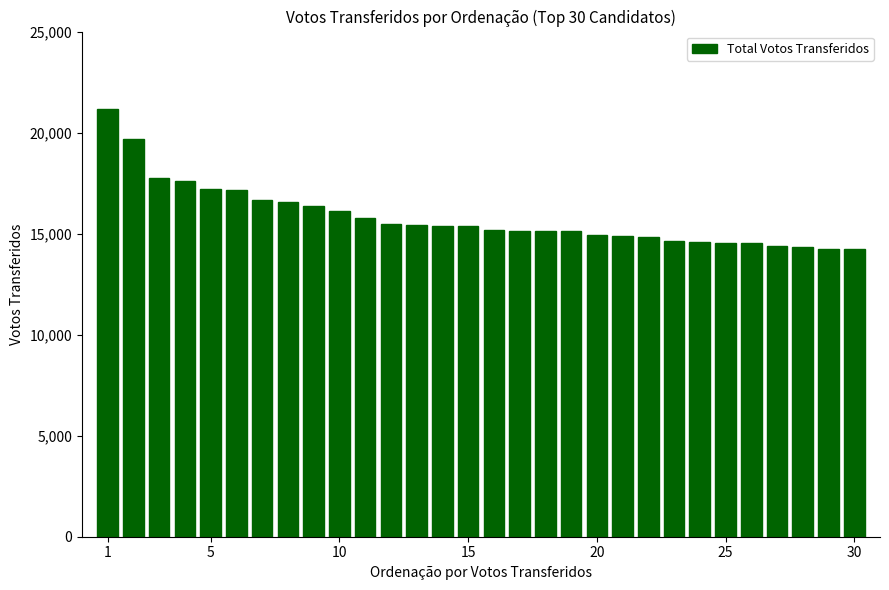

What is the average value?

15812